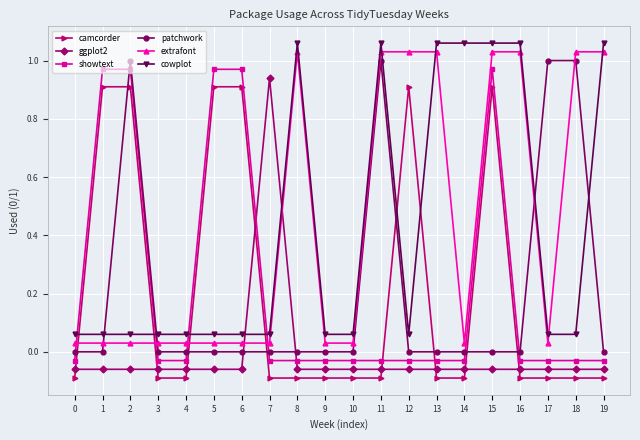

At which category is the sum across all series the highest?

15